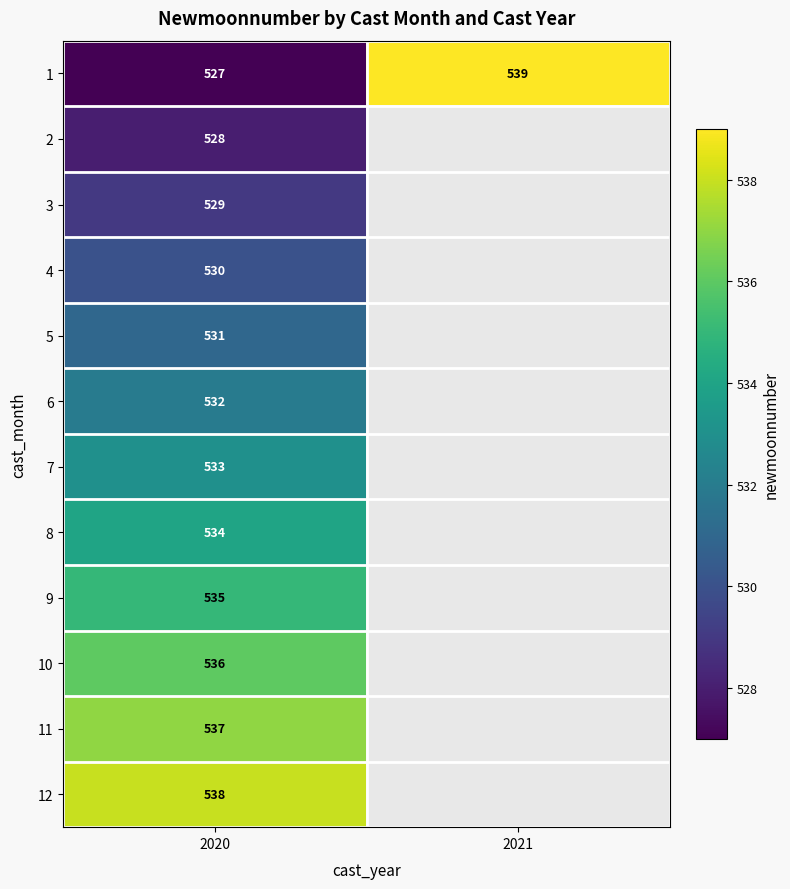

Is it true that 11 equals 922 at 2020?

False